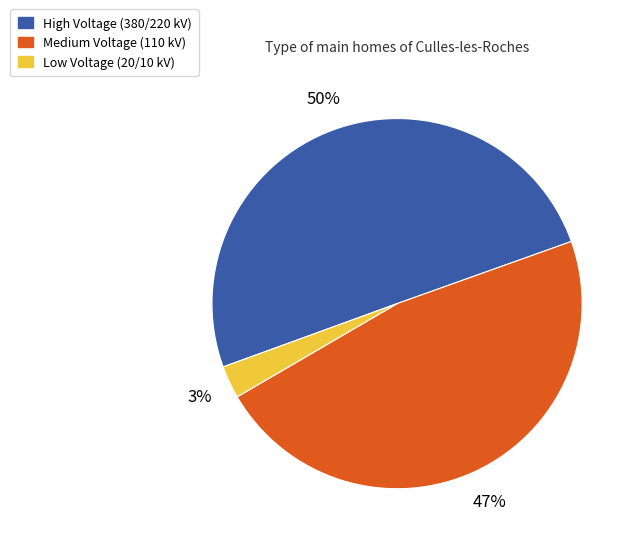

To the nearest percent, what is the difference between the largest and smallest slice percentages?

47%